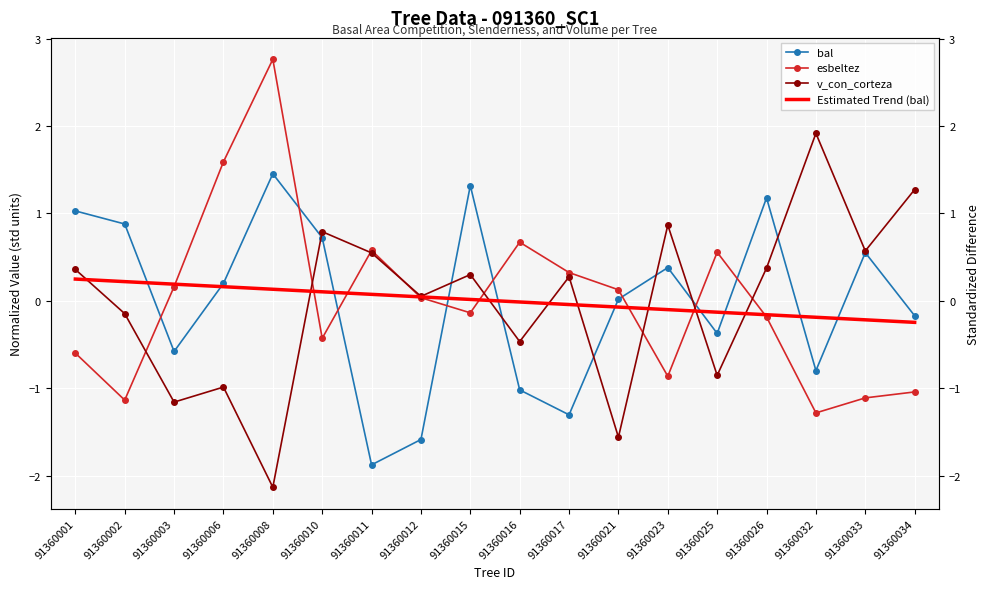

How many lines are shown in the chart?

4